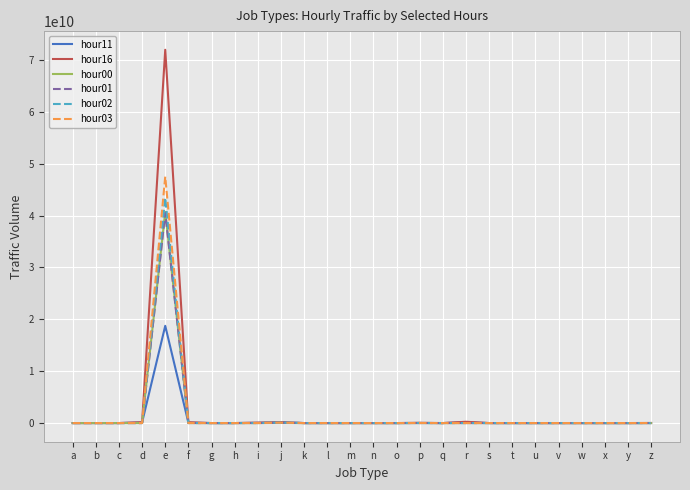

True or false: hour01 has a value of 0 at x.

True